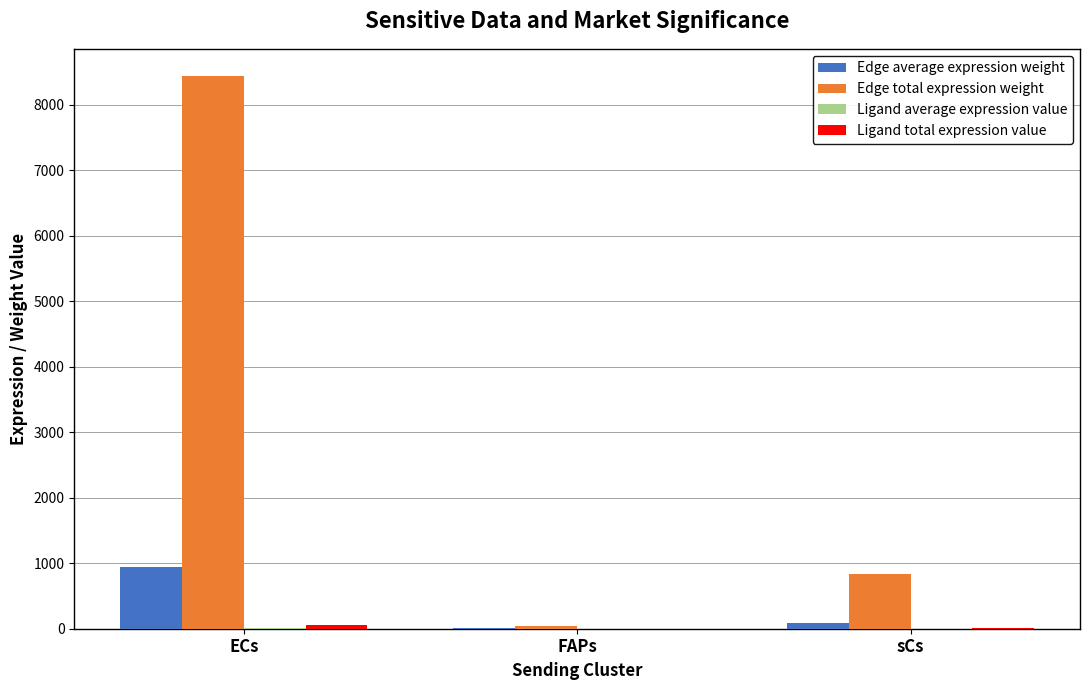

Does the chart contain stacked bars?

No